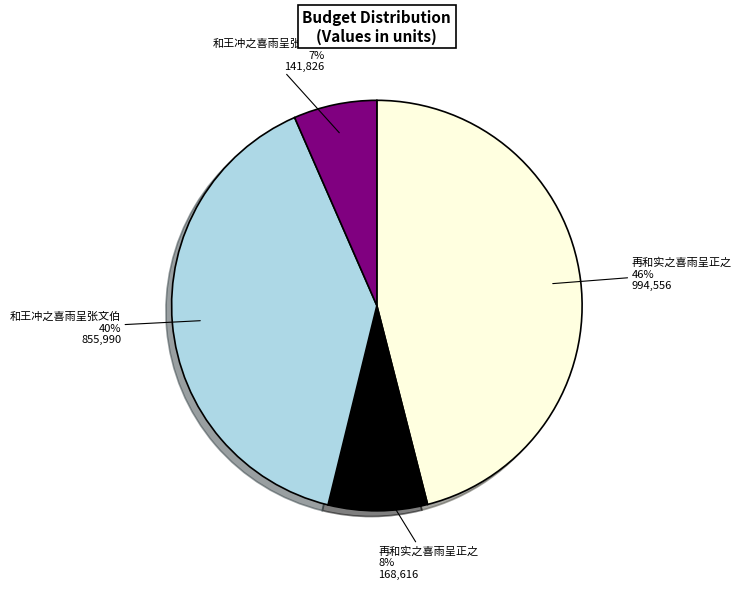

Is there any slice that represents more than half of the pie?

No